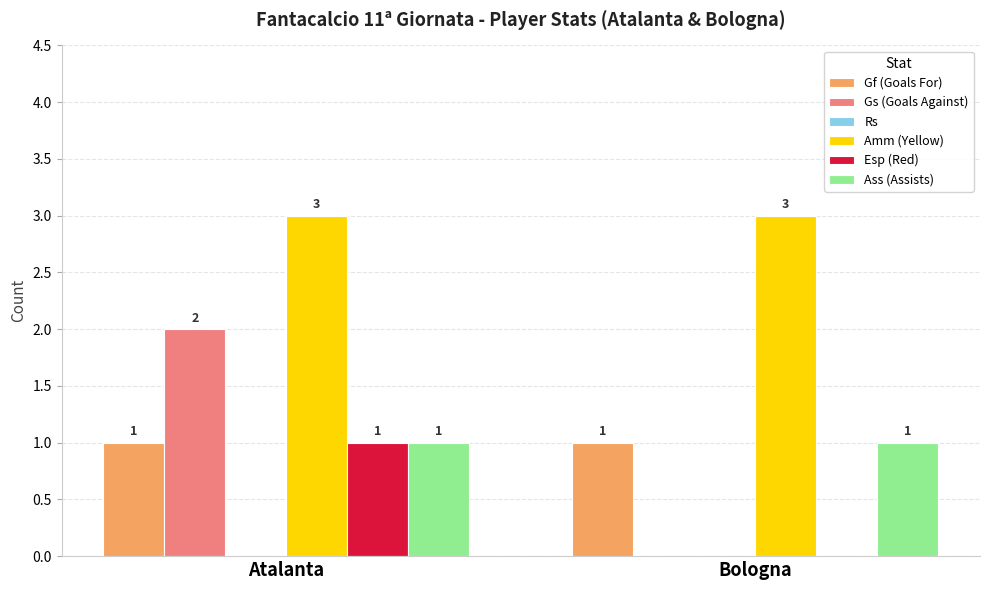

Which series has the largest total across all categories?

Amm (Yellow)